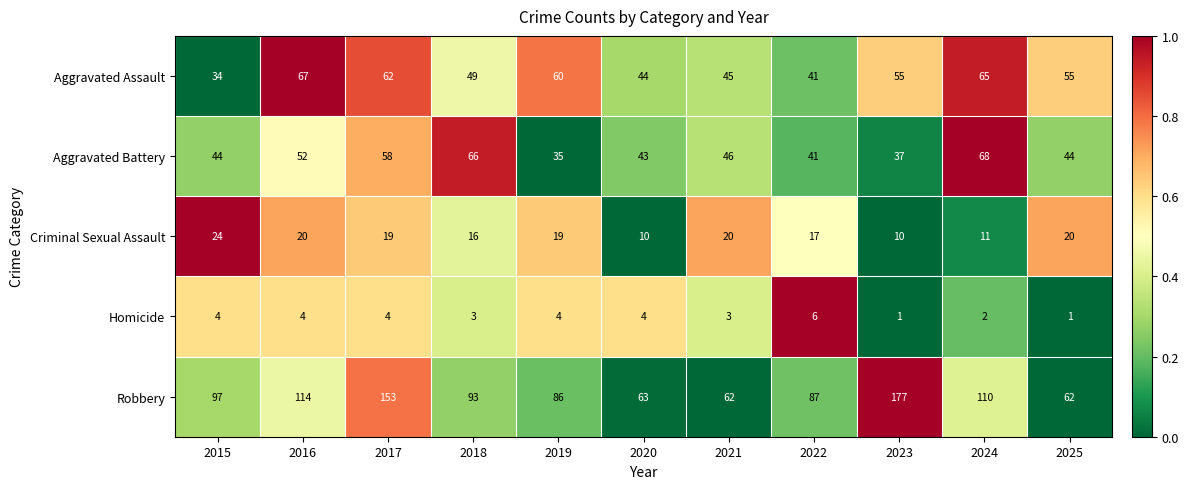

At which category is the sum across all series the highest?

2017